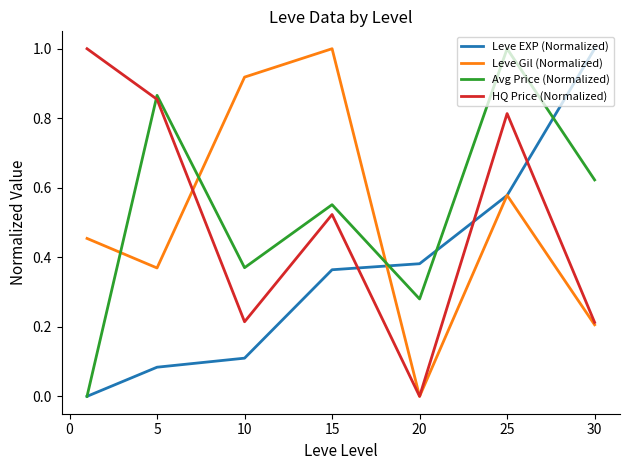

What is the greatest value displayed?

1.0